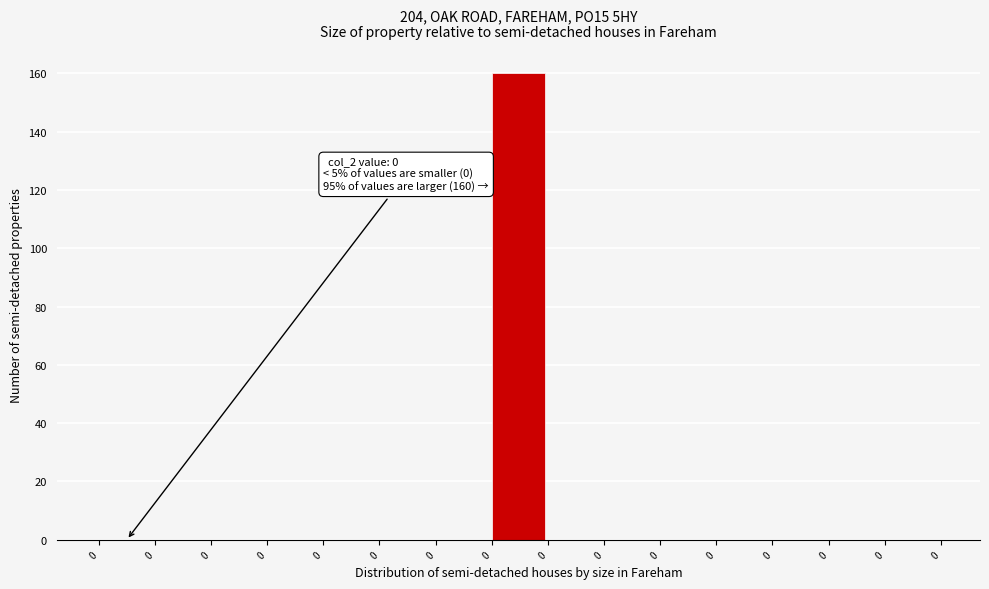

How many categories are shown in the chart?

15